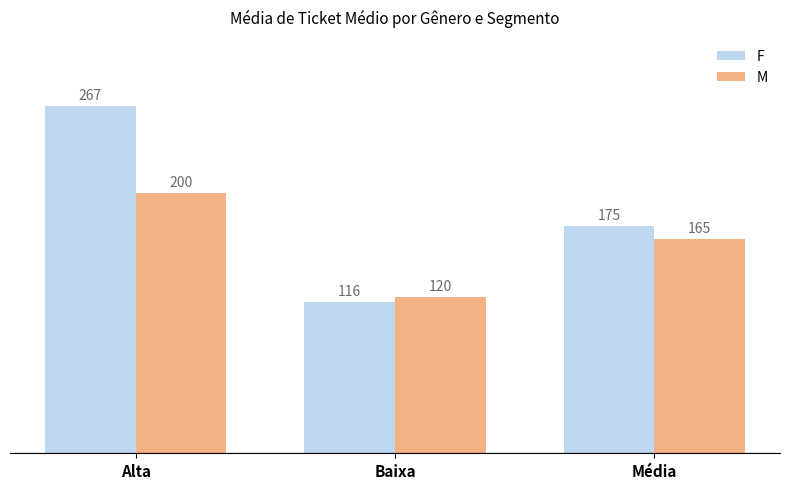

What is the maximum value shown in the chart?

267.1